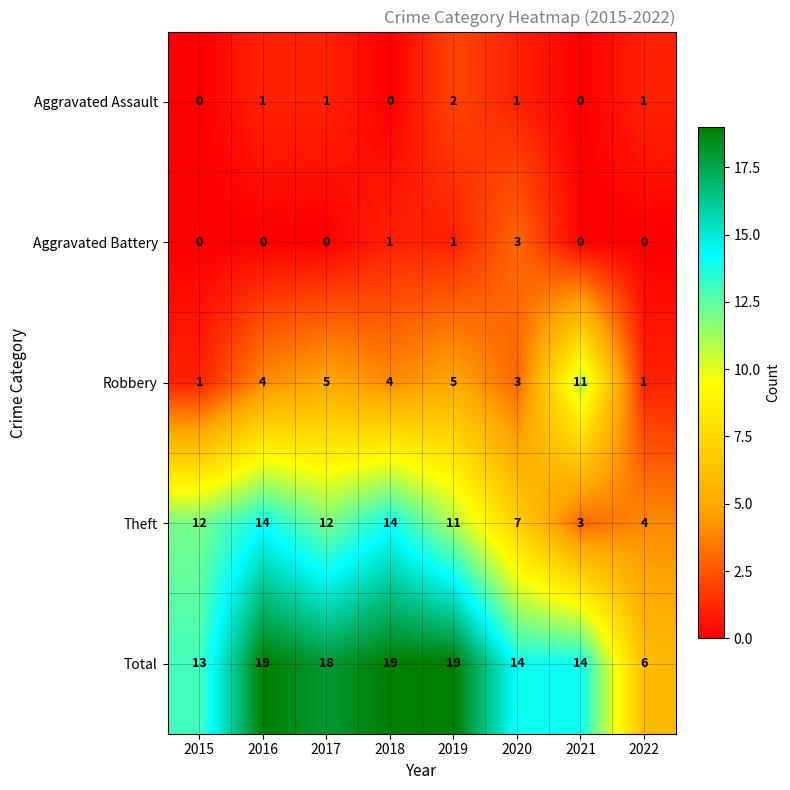

Which series has the widest spread of values?

Total